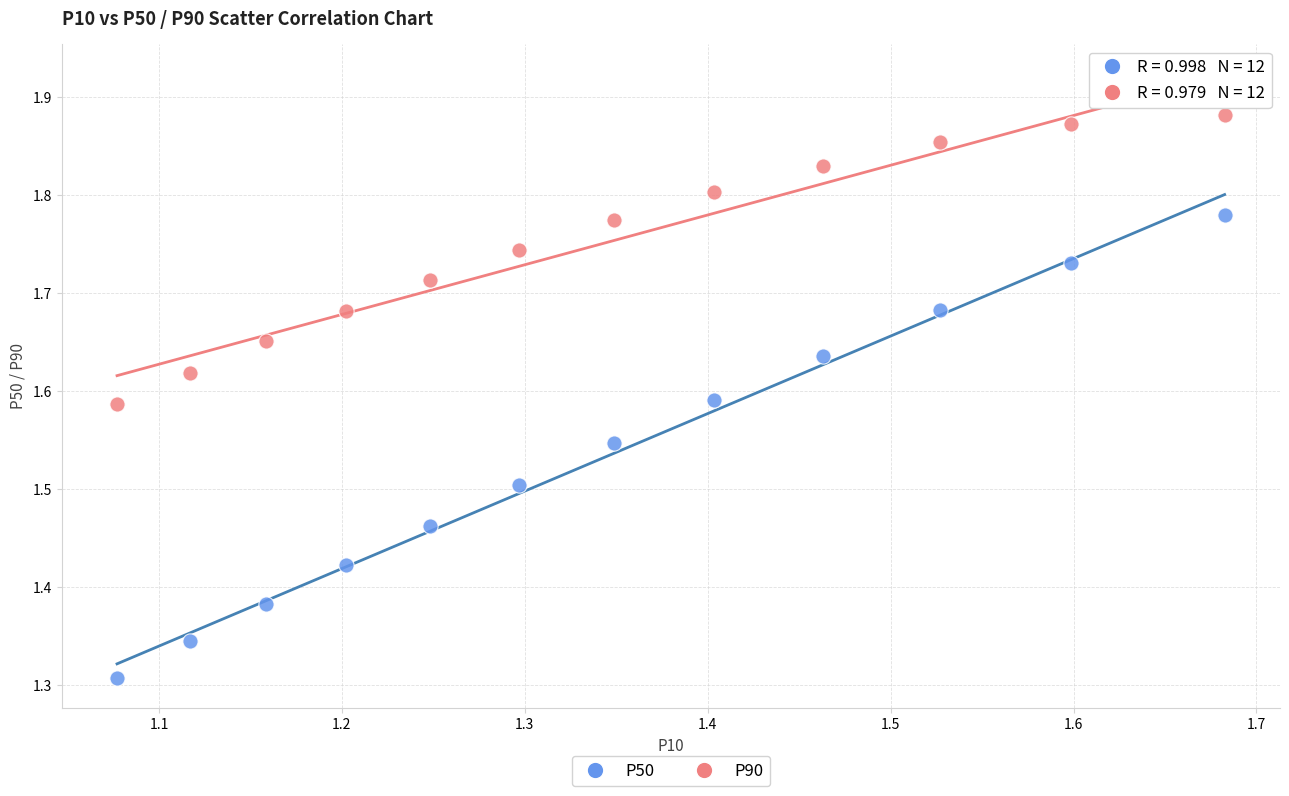

What are all the series names shown in the legend?

P50, P90